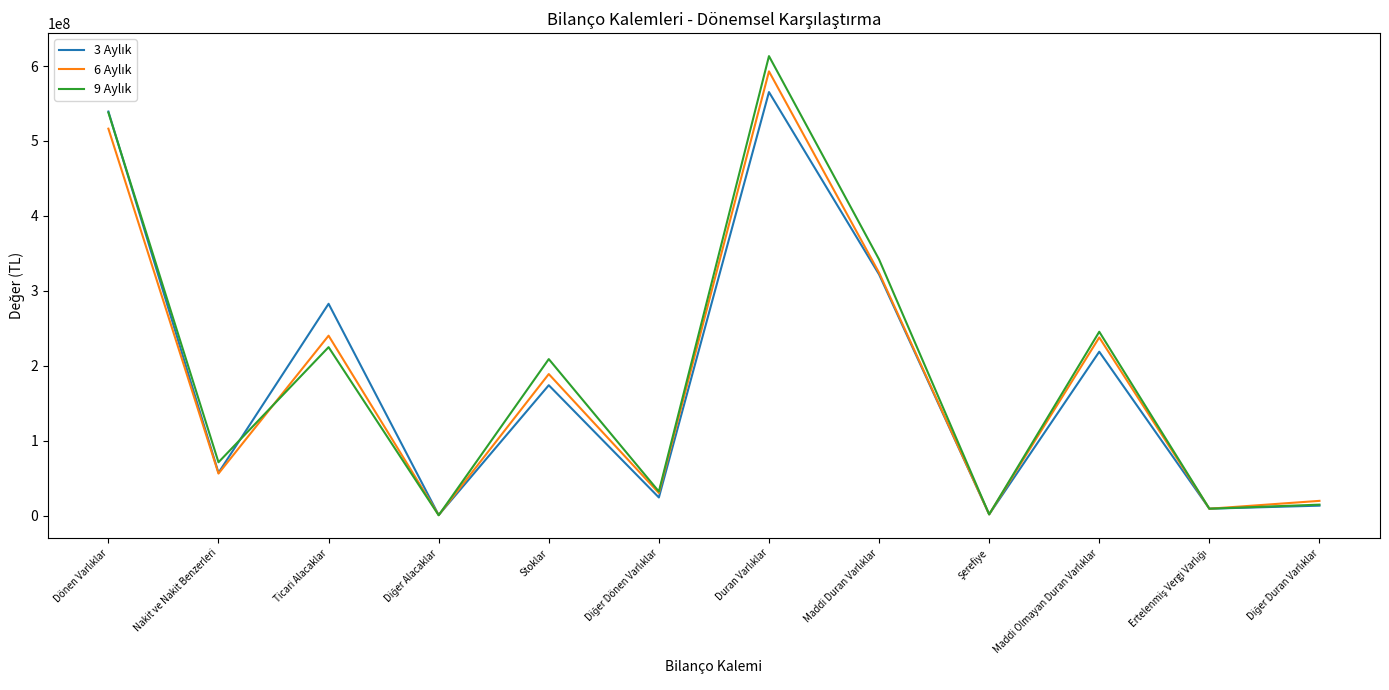

What is the greatest value displayed?

613220937